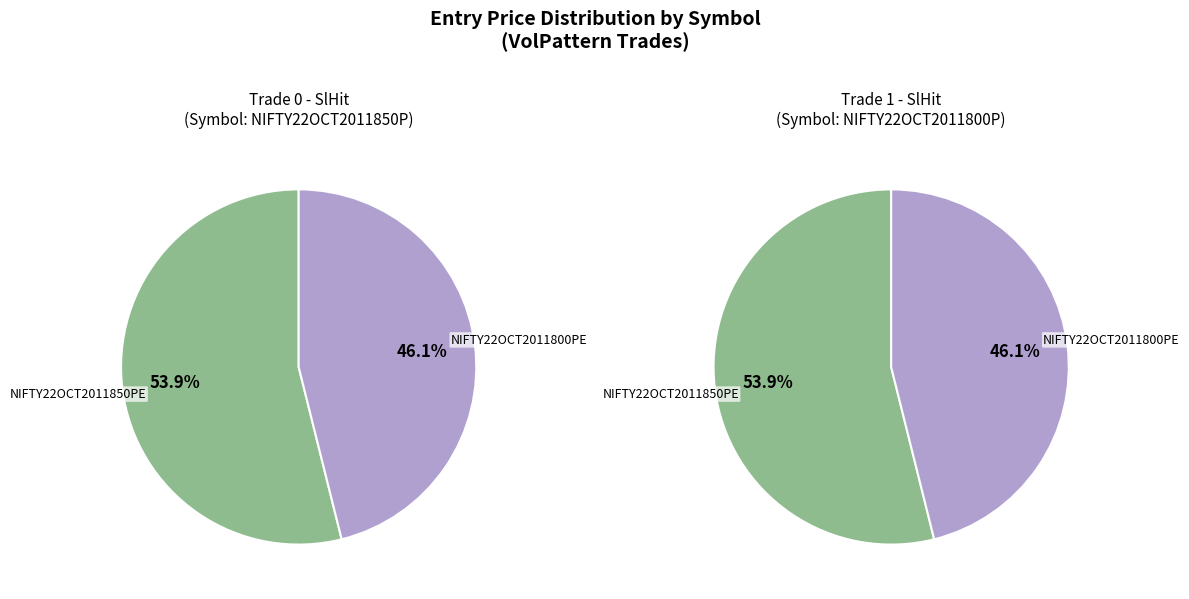

Is it true that NIFTY22OCT2011800PE is 46% of the pie?

True